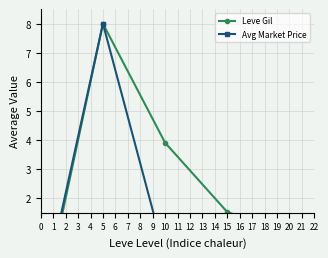

Which has a higher value, 5 or 15?

5